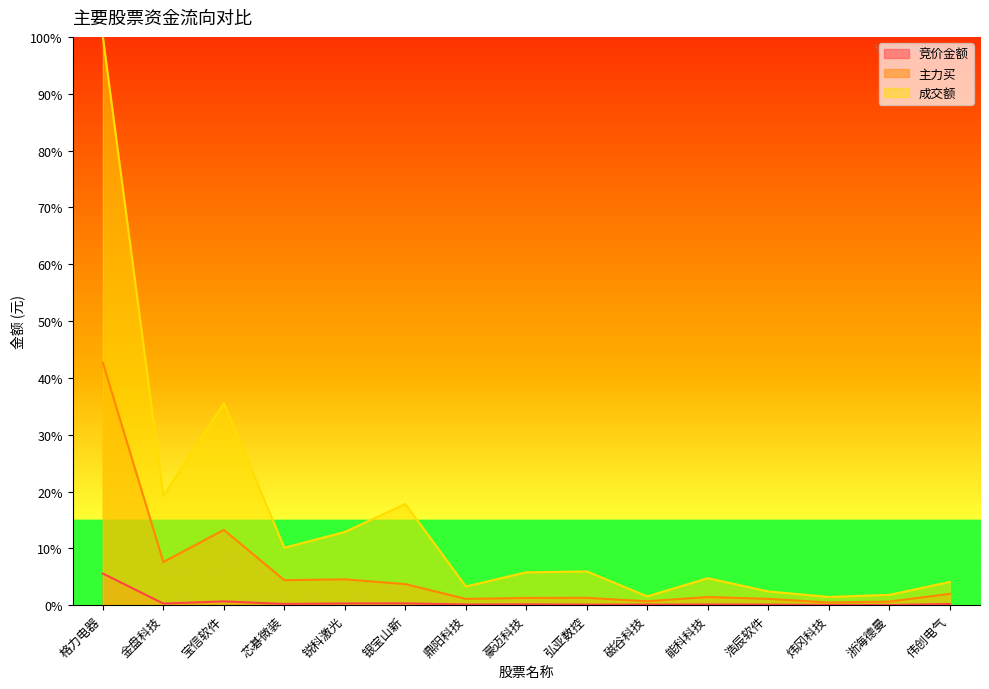

List the series in order of their peak value, highest first.

成交额, 主力买, 竞价金额